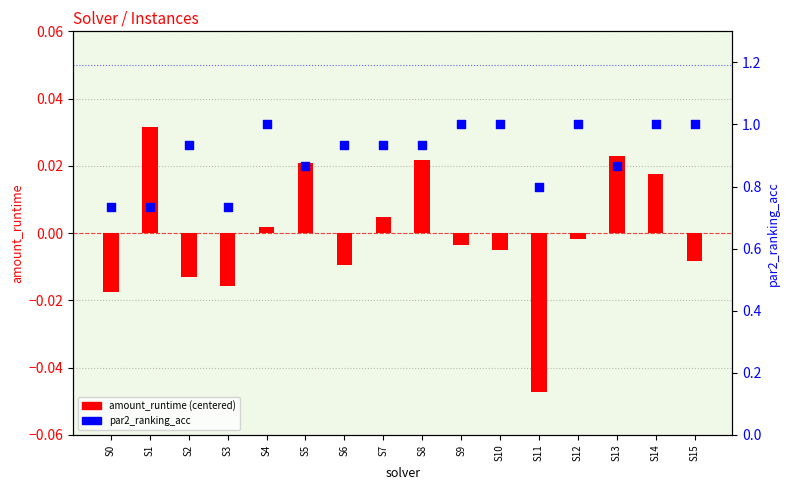

At which category is the sum across all series the highest?

S14